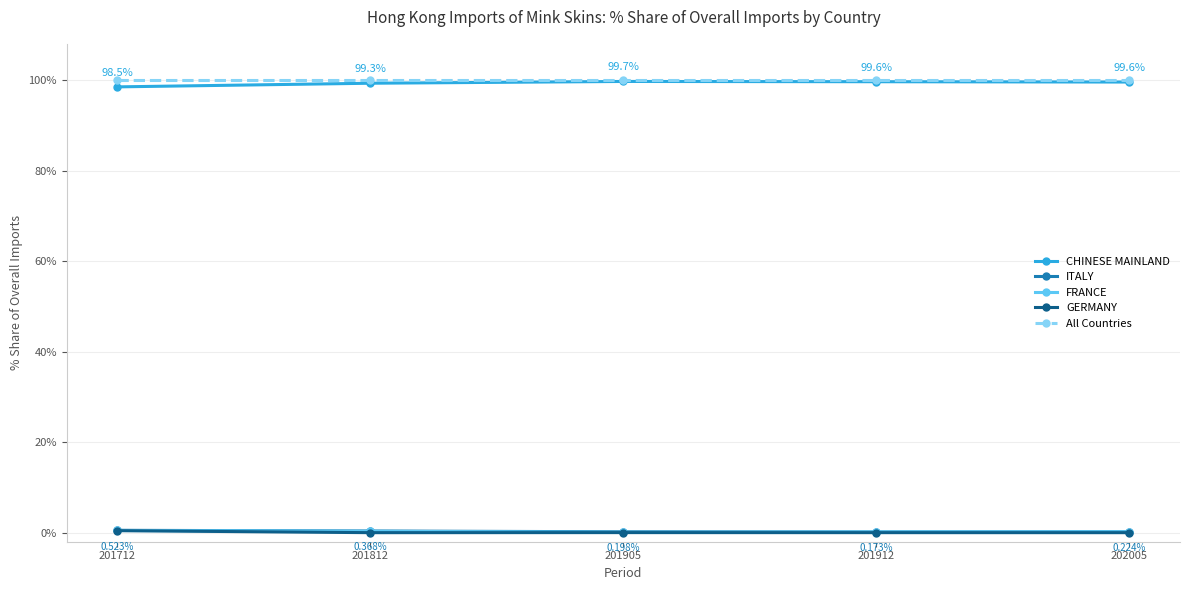

At how many categories does at least one series exceed 66?

5